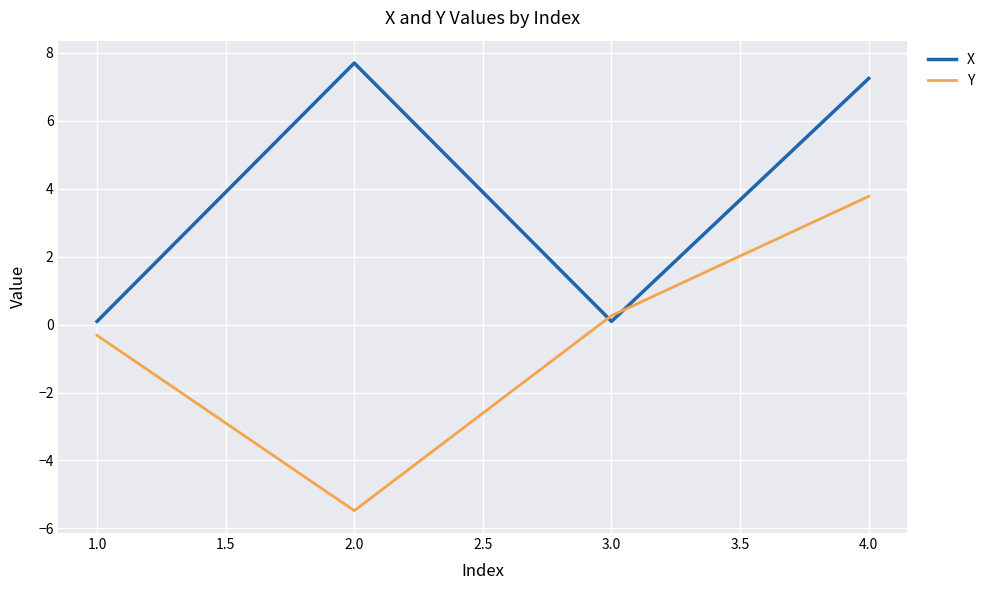

How many categories are shown in the chart?

4